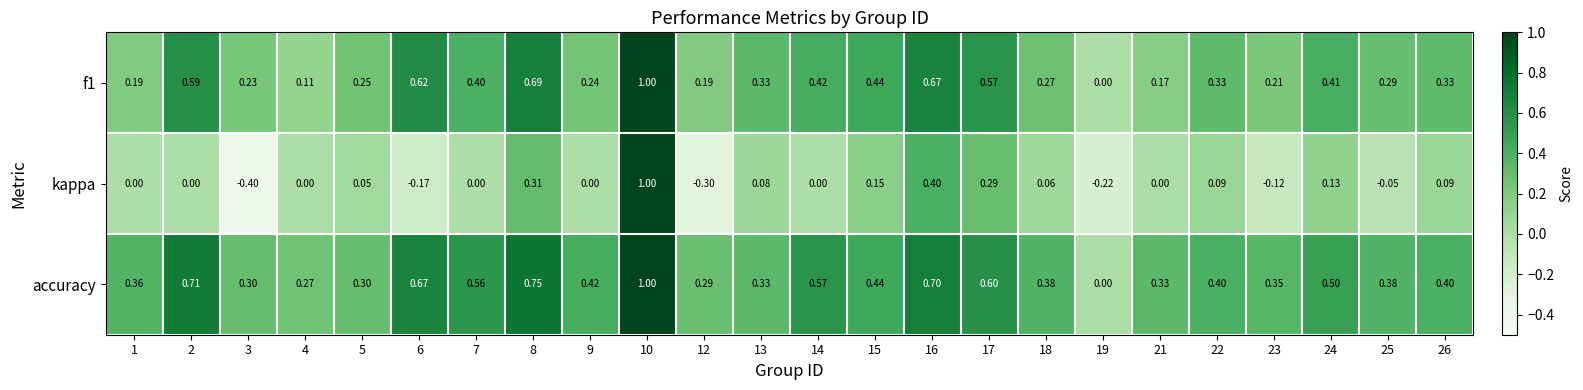

Which series has the largest total across all categories?

accuracy